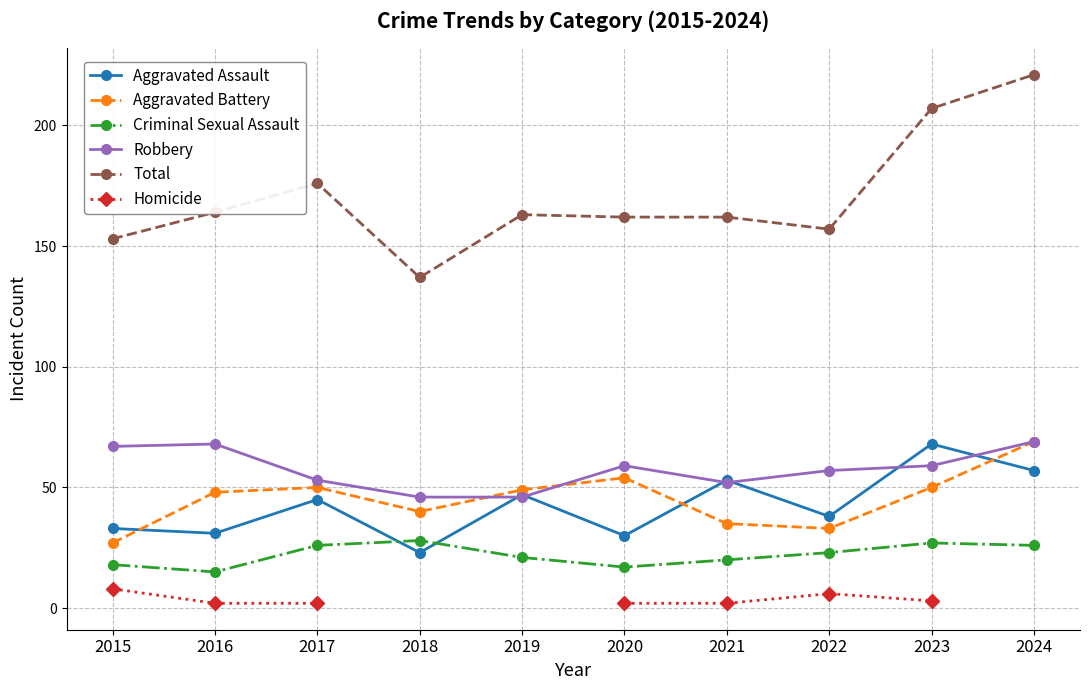

What is the smallest value displayed?

2.0